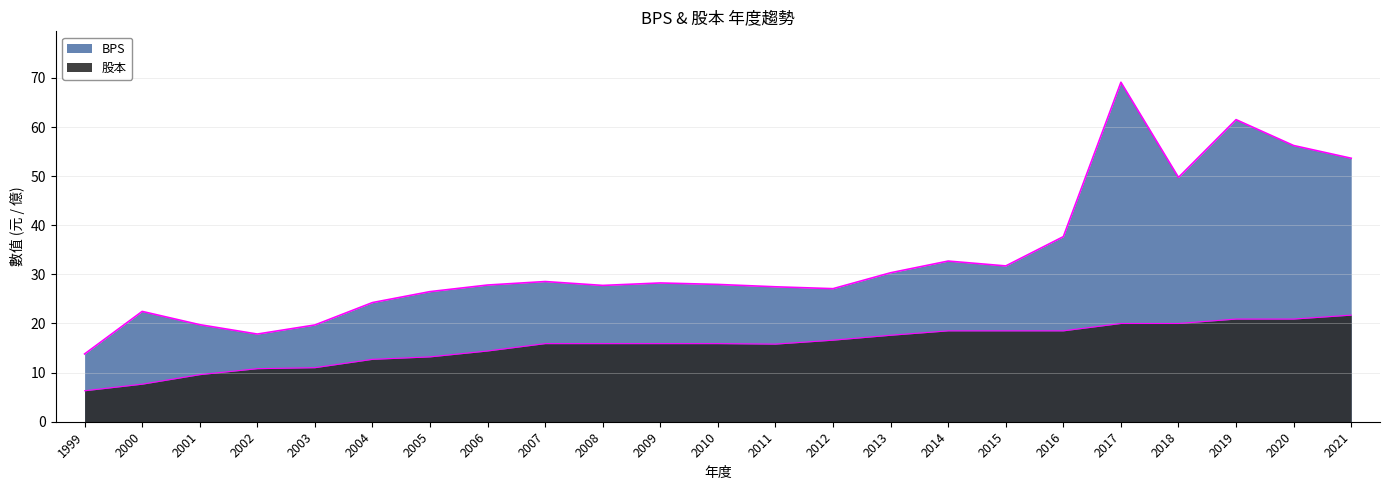

Rank the categories by BPS value from lowest to highest.

1999, 2002, 2003, 2001, 2000, 2004, 2005, 2012, 2011, 2008, 2006, 2010, 2009, 2007, 2013, 2015, 2014, 2016, 2018, 2021, 2020, 2019, 2017